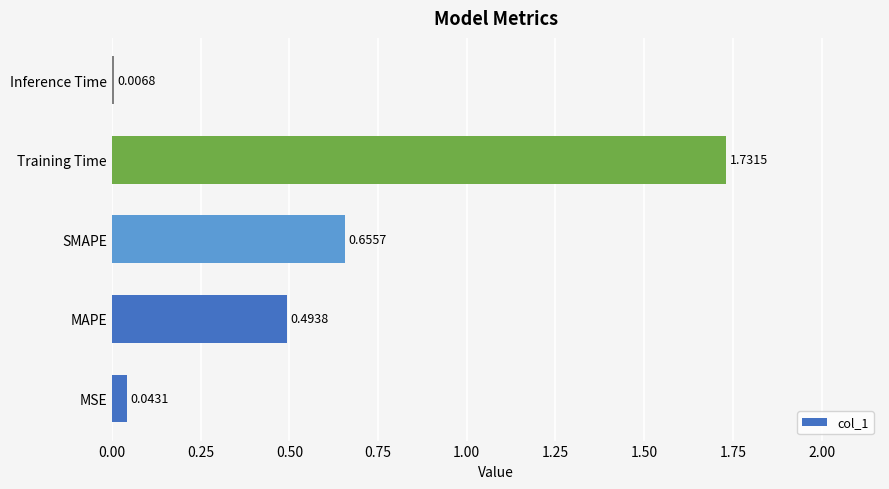

Rank the categories by value from highest to lowest.

Training Time, SMAPE, MAPE, MSE, Inference Time